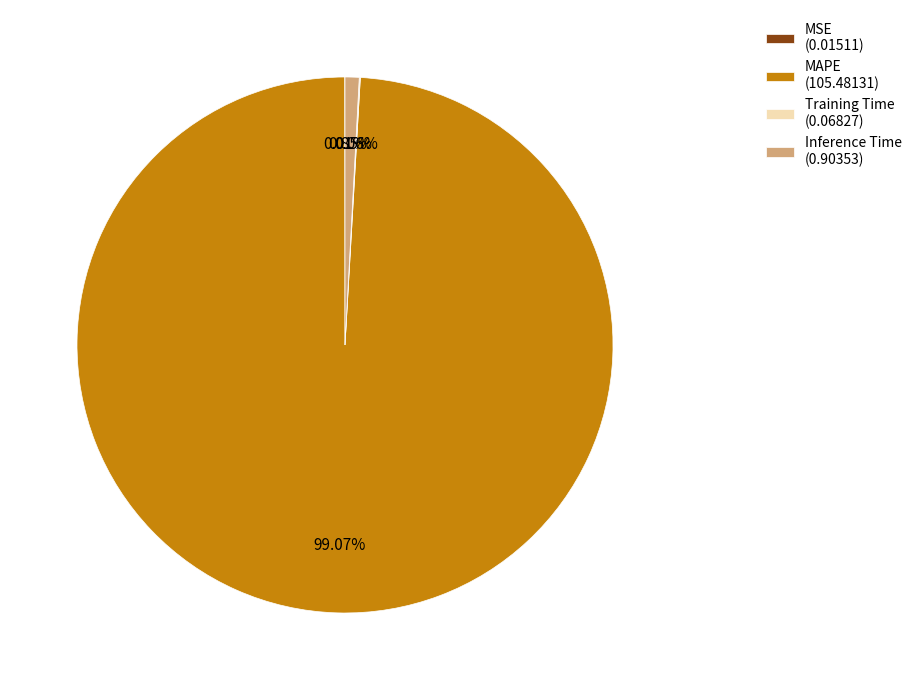

To the nearest percent, what is the average slice percentage?

25%